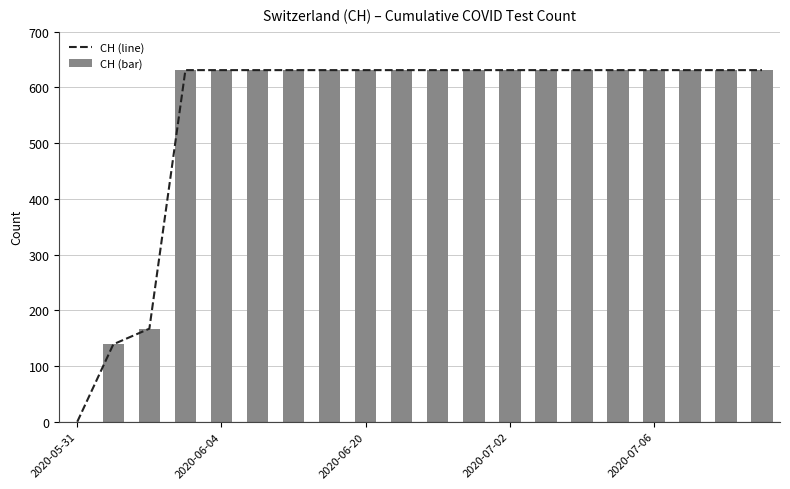

What is the sum of all CH (bar) values?

11033